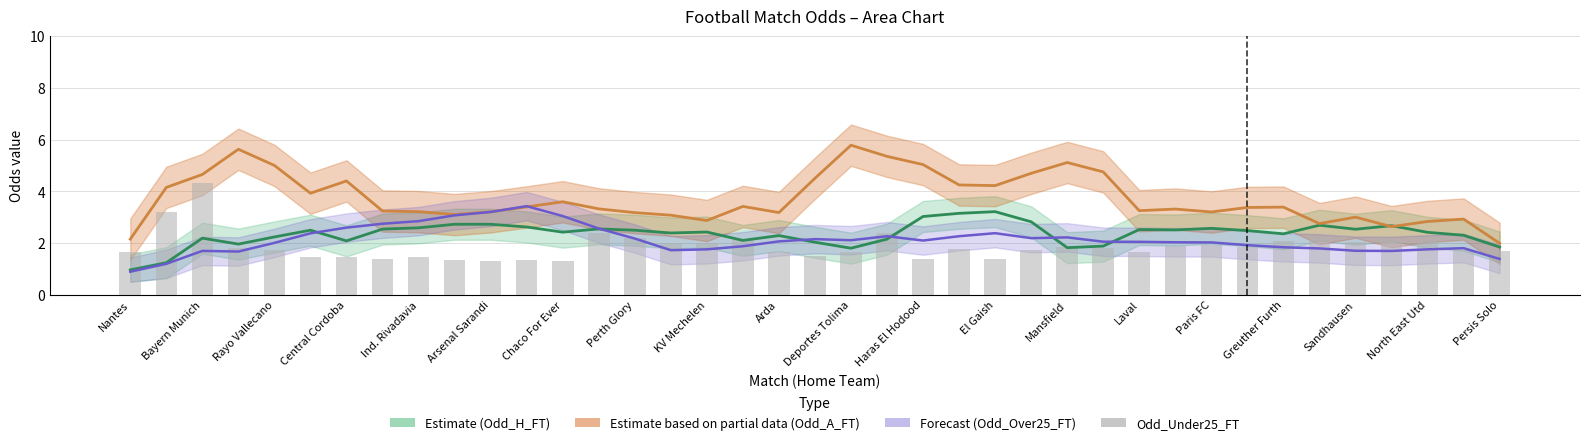

Rank the series at 23 from lowest to highest value.

Odd_Under25_FT, Odd_Over25_FT (Forecast), Odd_H_FT (Estimate), Odd_A_FT (Estimate partial)